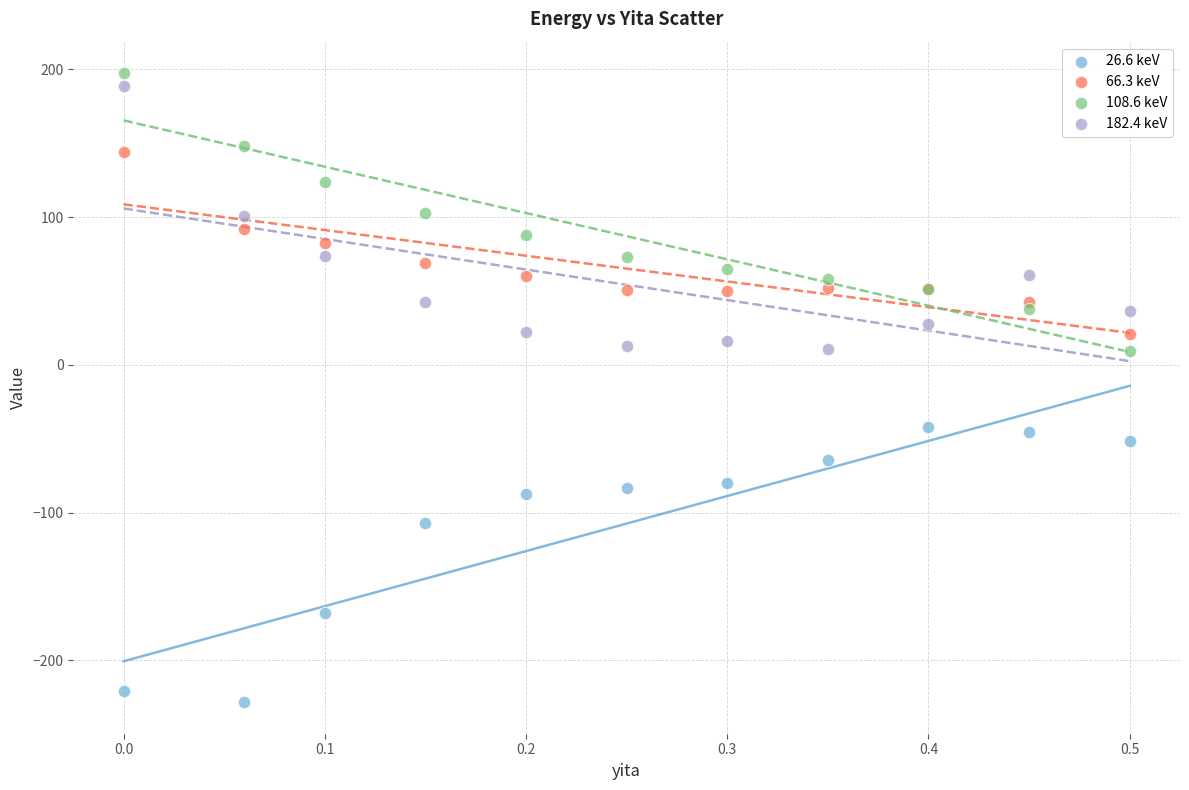

What is the X range (max minus min) for the scatter plot?

0.5